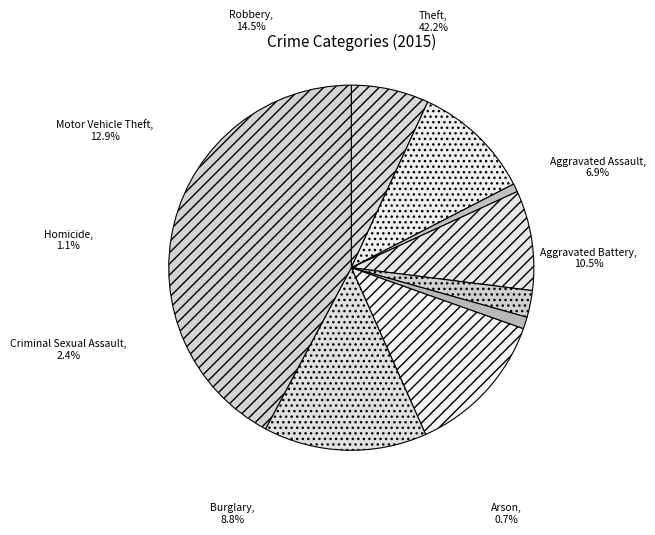

Count the number of slices in the pie.

9